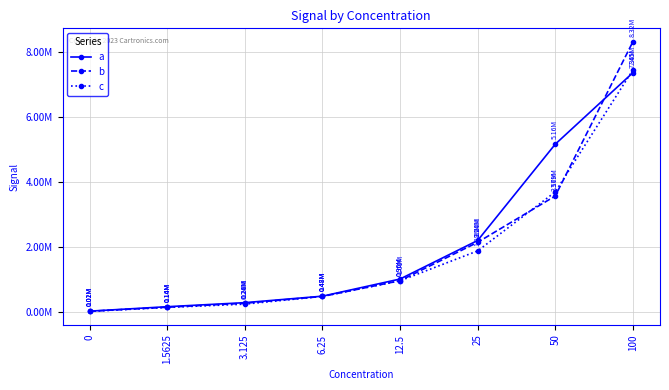

Rank the series by their average value, from lowest to highest.

c, b, a